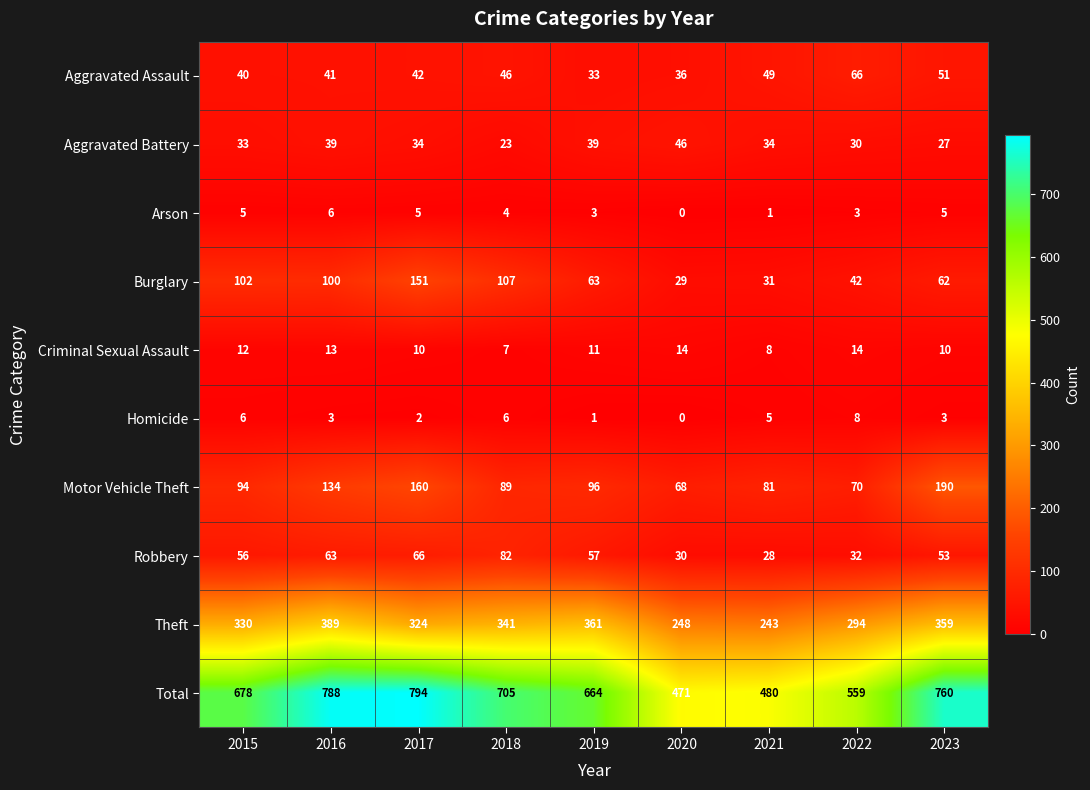

Rank the series at 2018 from highest to lowest value.

Total, Theft, Burglary, Motor Vehicle Theft, Robbery, Aggravated Assault, Aggravated Battery, Criminal Sexual Assault, Homicide, Arson